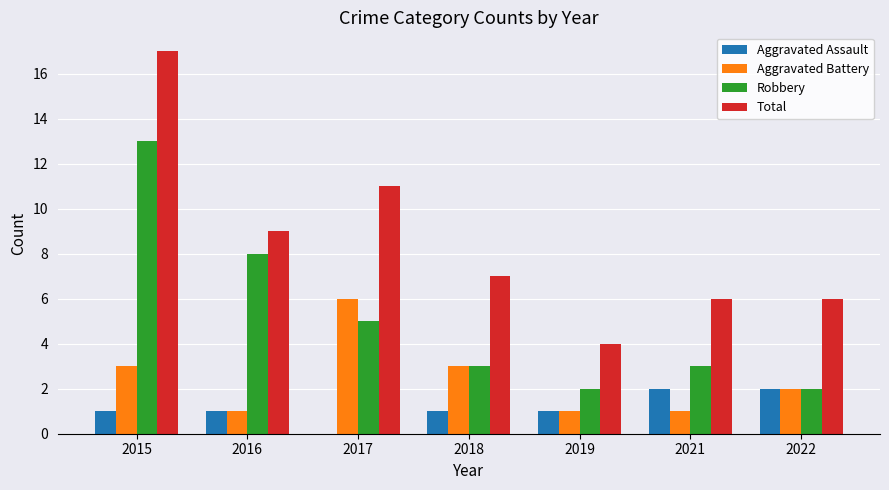

What is the spread (max minus min) of values at 2016?

8